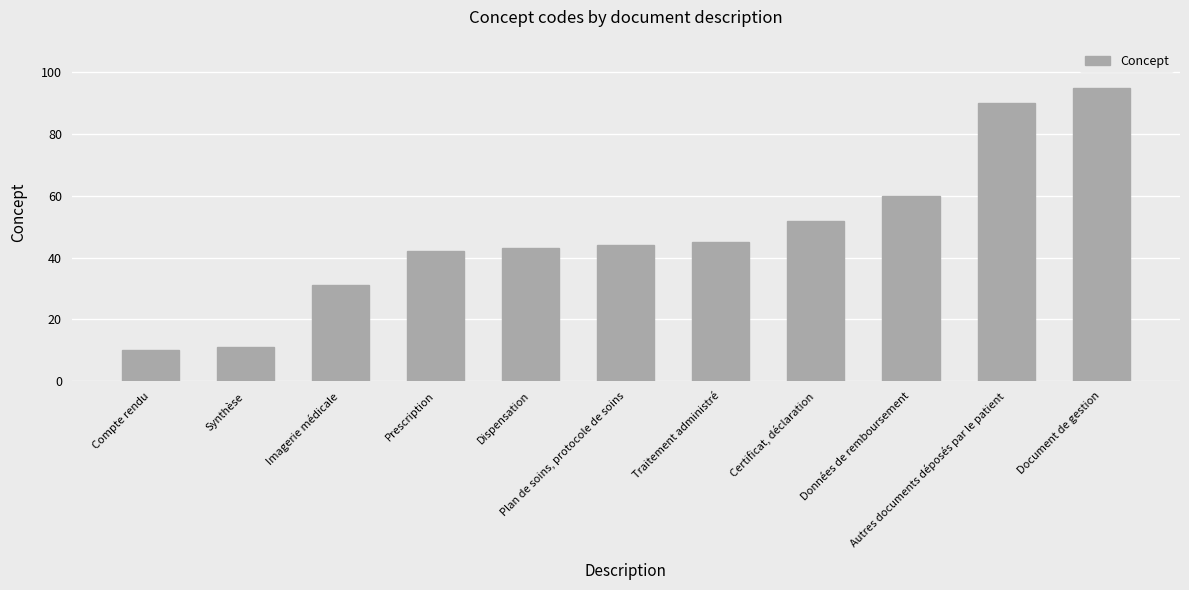

Count the number of data series in this chart.

1